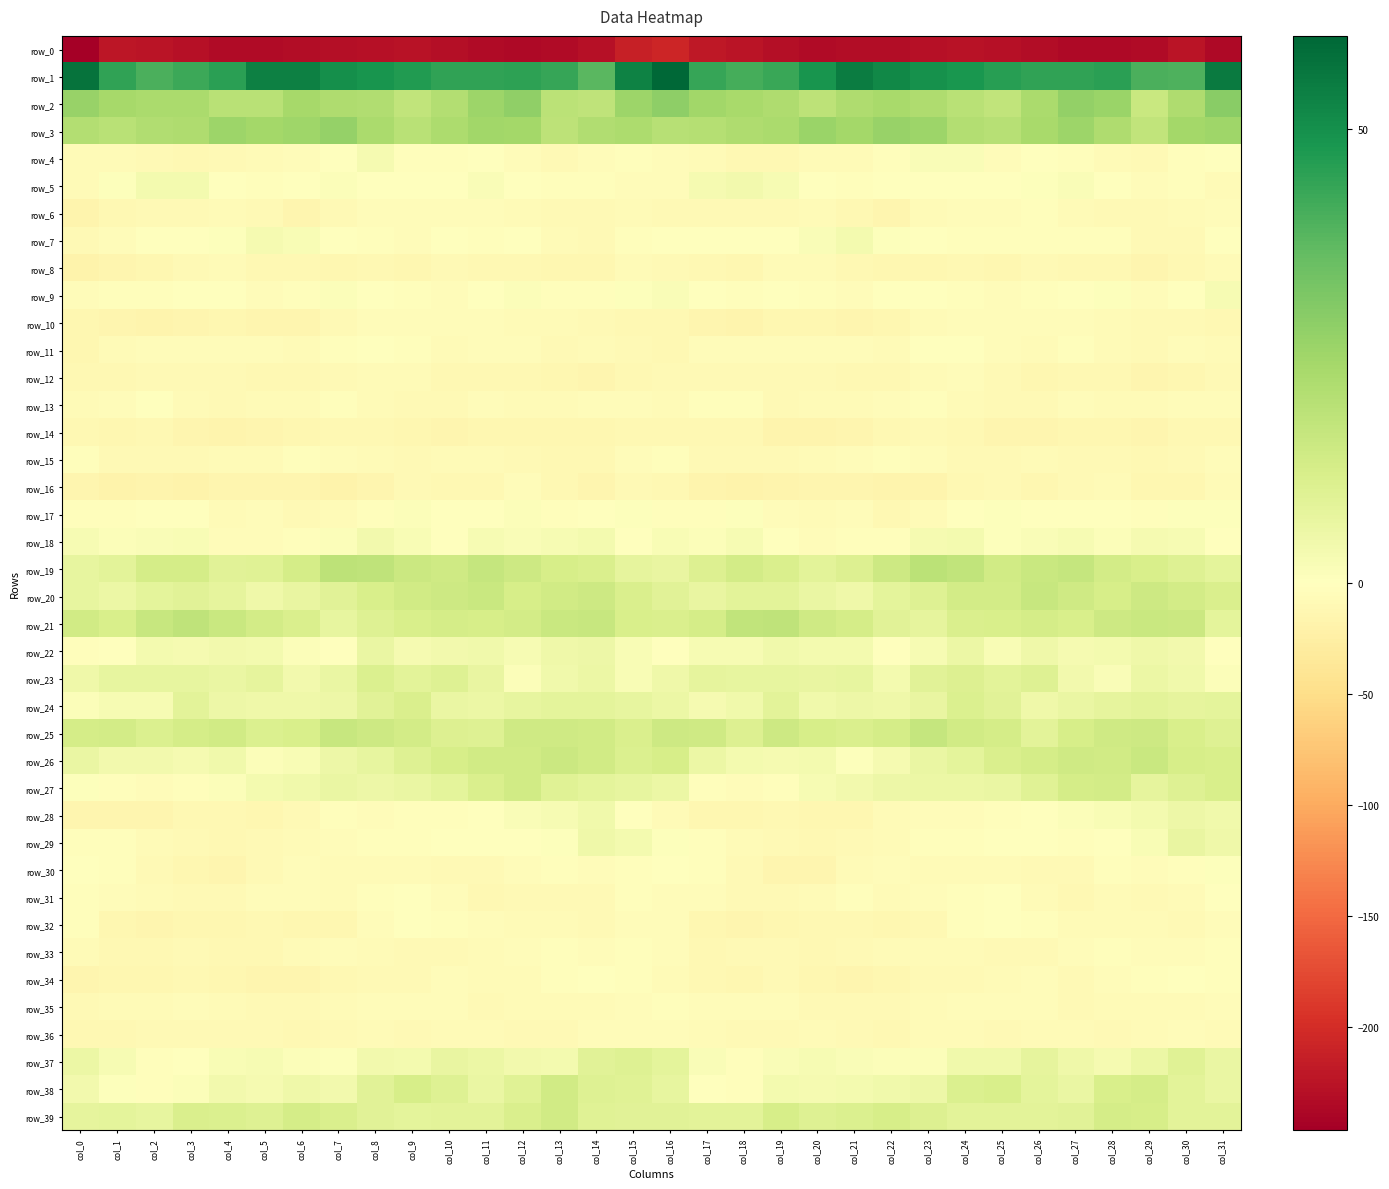

Between col_16 and col_26, which series saw the biggest shift?

row_0